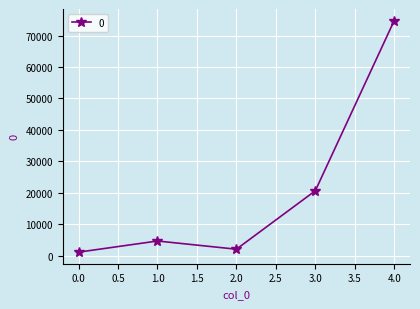

How many series are shown in this chart?

1